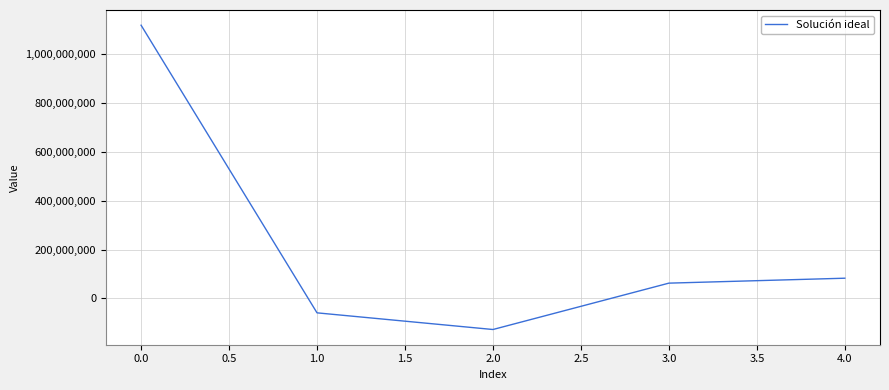

At which category does the data reach its first local valley?

2.0